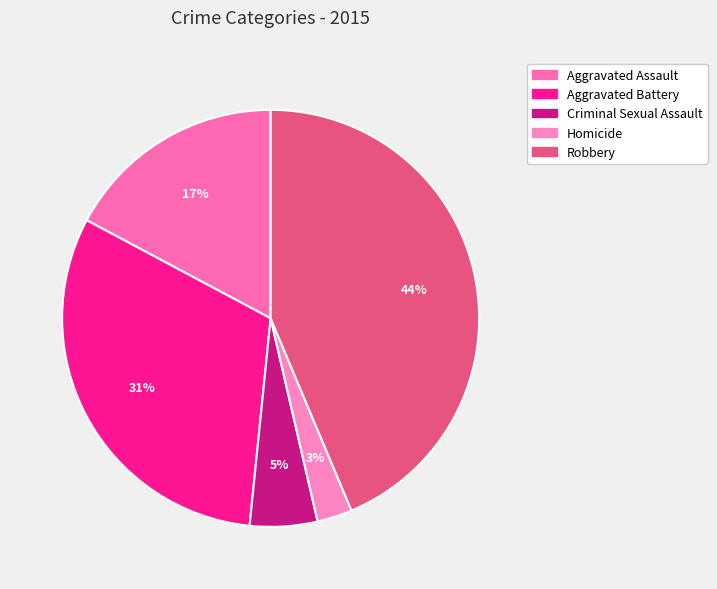

The Robbery slice represents 44% of the pie. True or false?

True